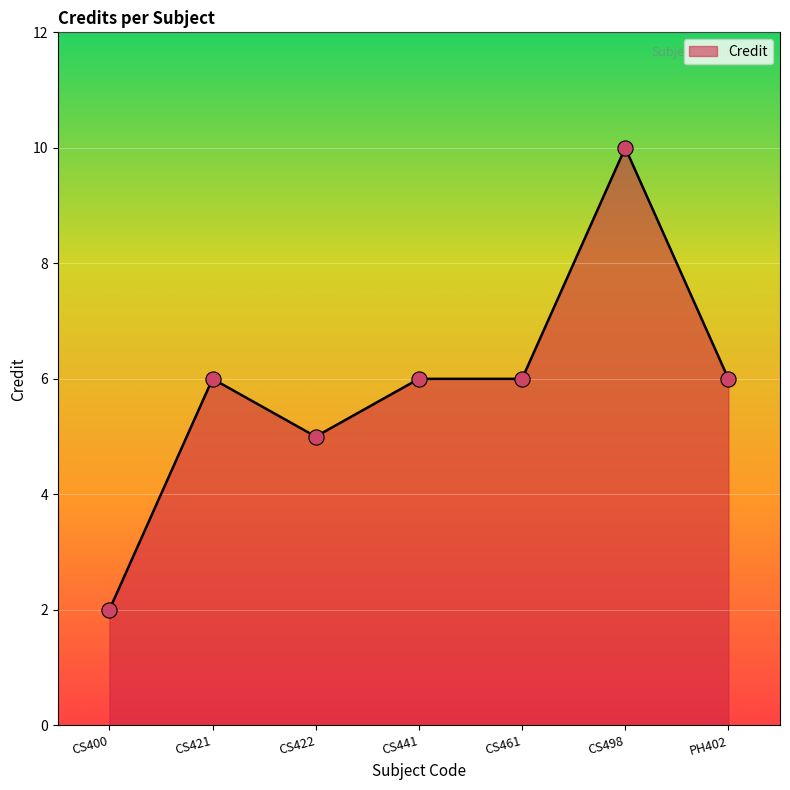

What is the ratio of the value at PH402 to the value at CS498?

0.6